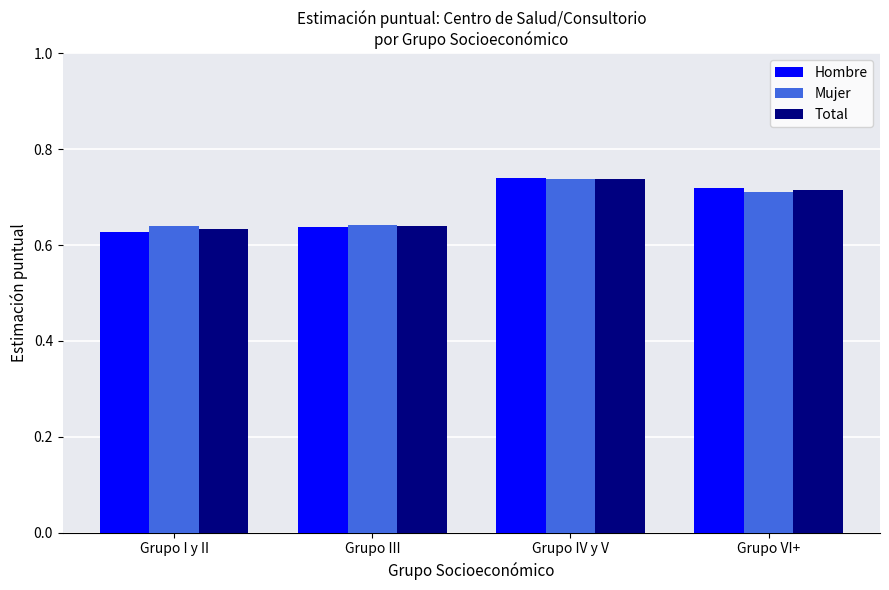

How many Mujer values are between 0 and 1?

4